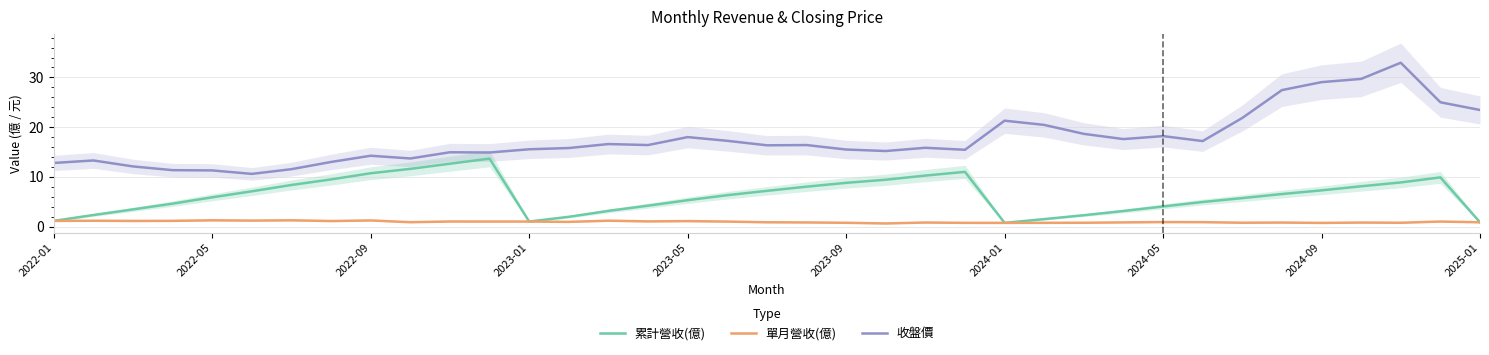

The 累計營收(億) series shows 3.2 at 14. True or false?

True